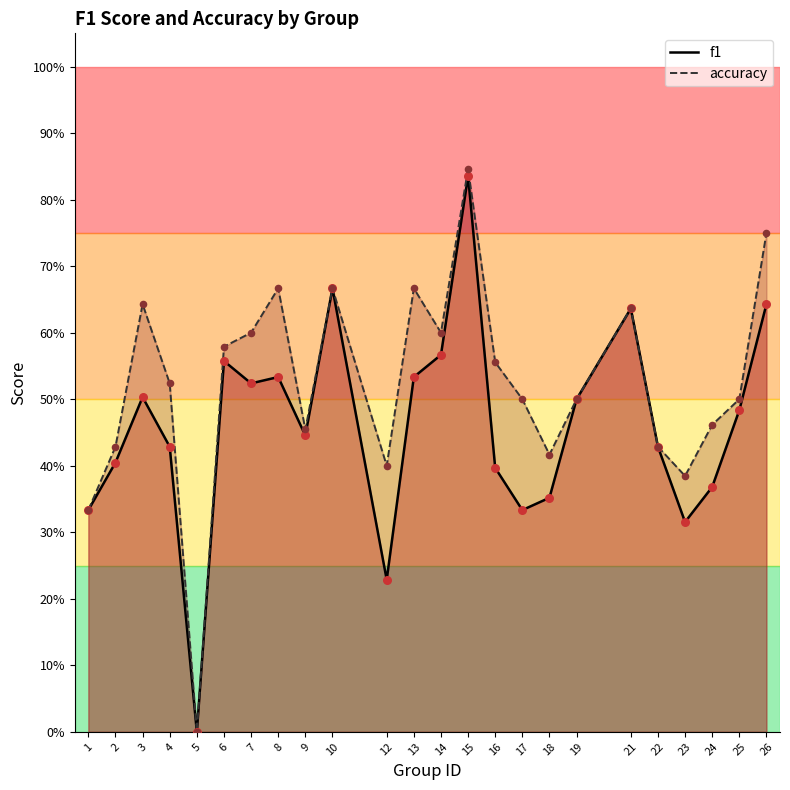

Which series contains the lowest Y value?

f1